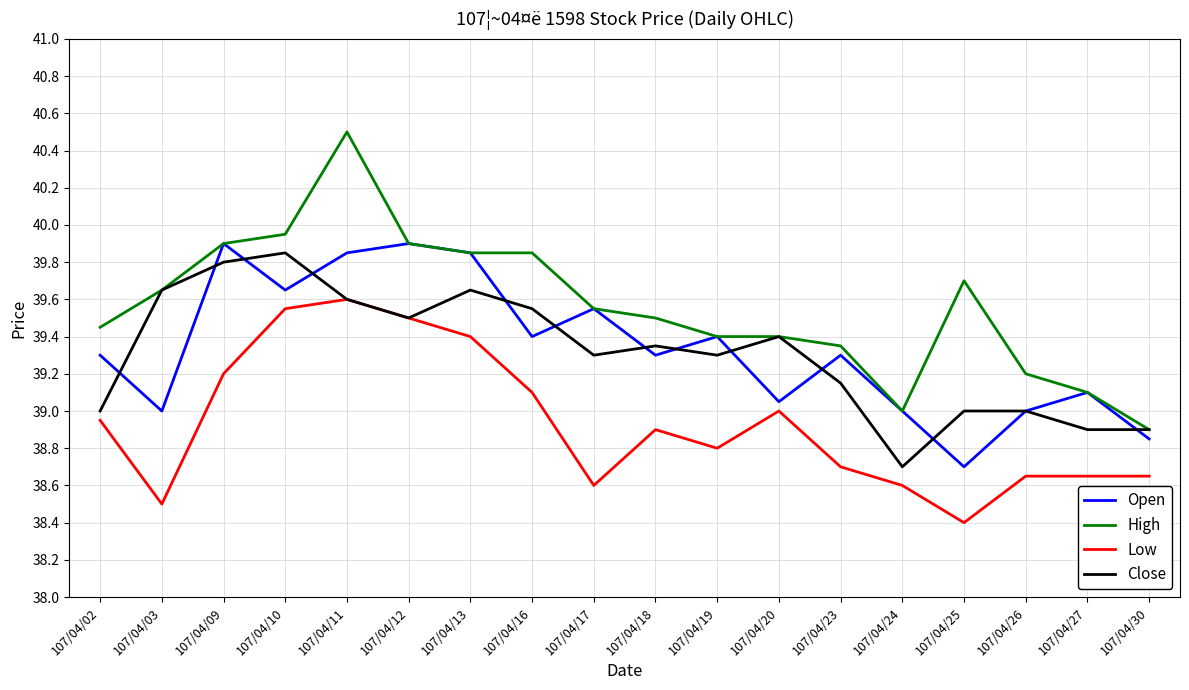

Which series has the widest spread of values?

High